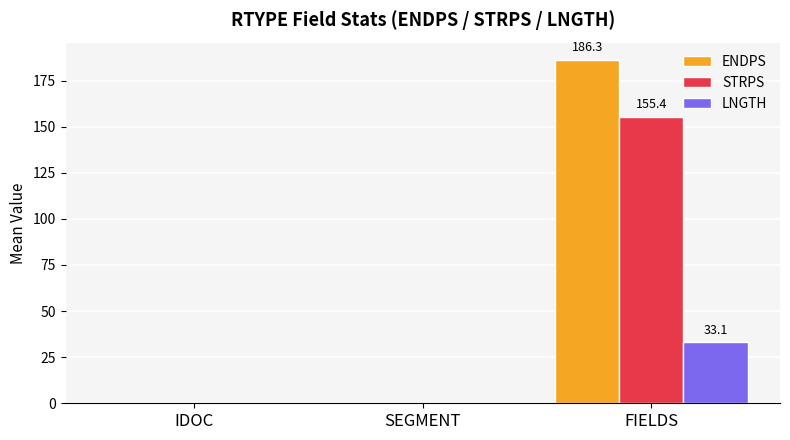

What is the total value across all series at FIELDS?

374.9